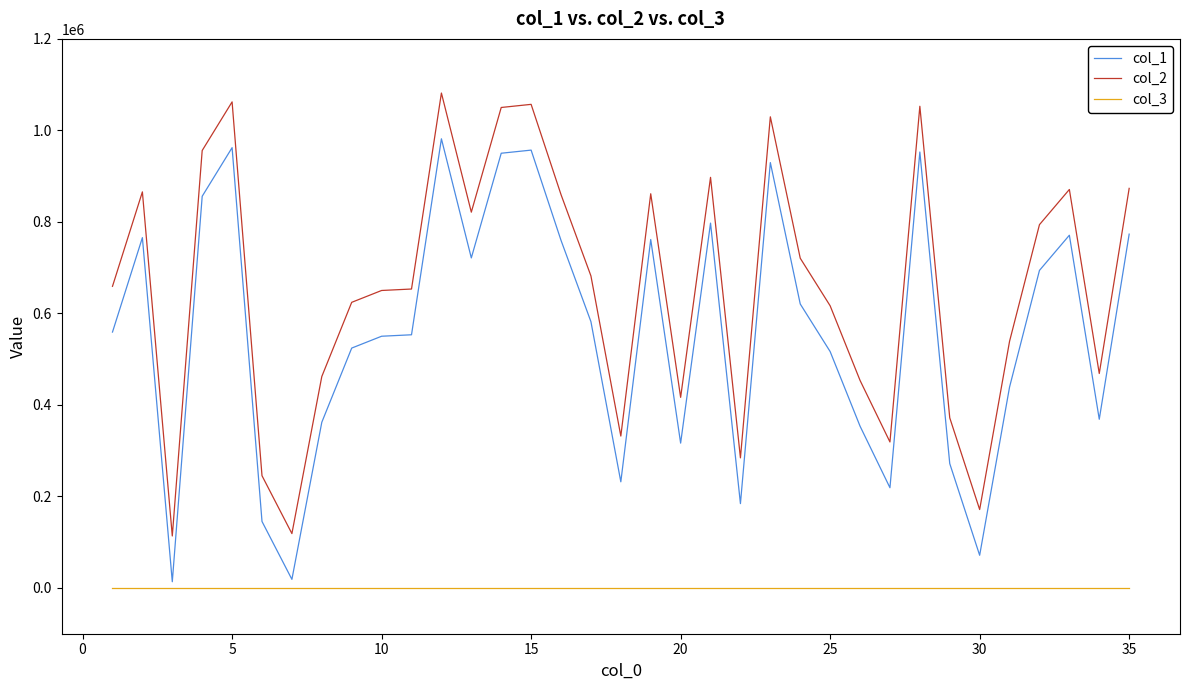

True or false: col_1 and col_2 intersect in this chart.

False